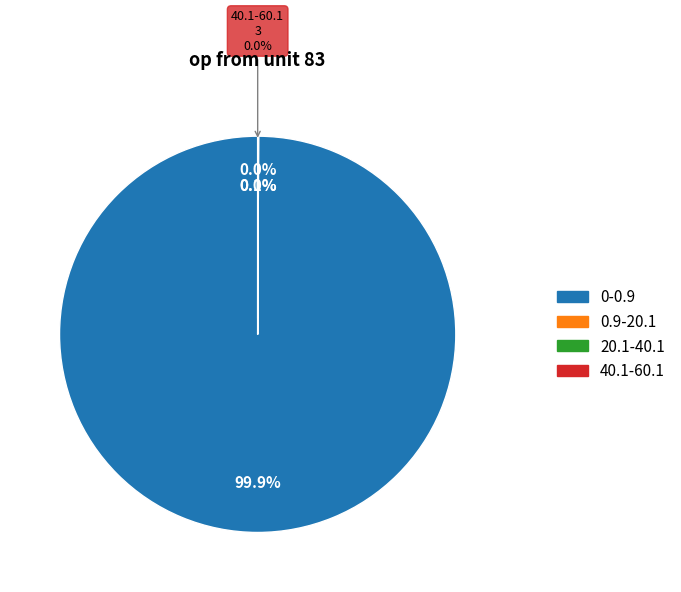

Which slice is the smallest?

40.1-60.1